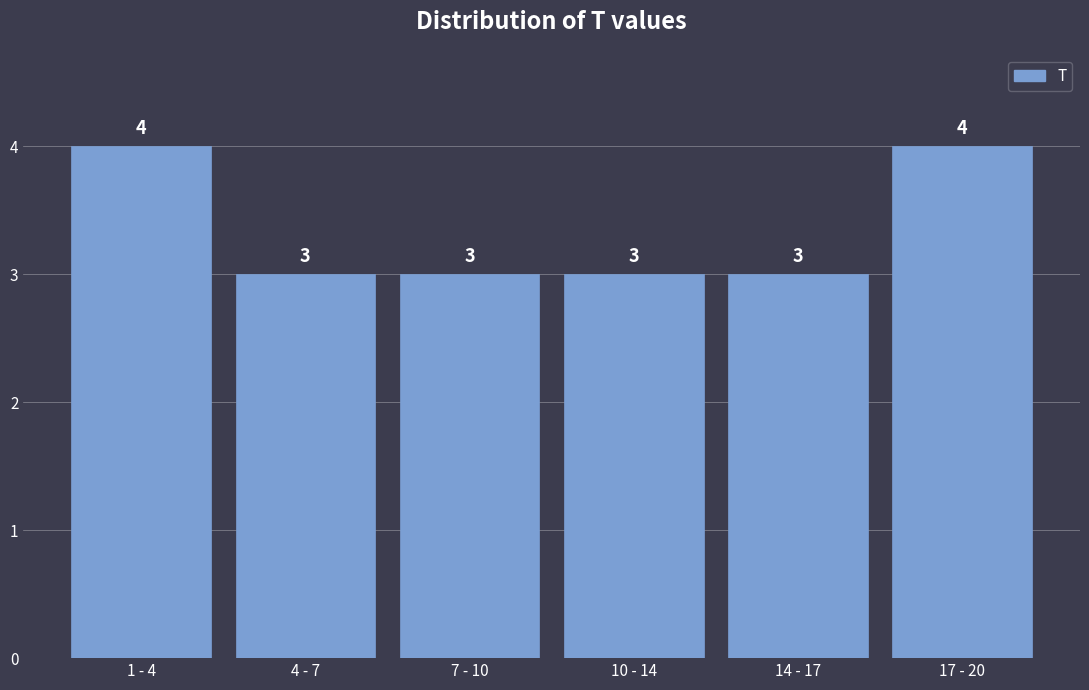

Reading right to left, what are all the values shown in this chart?

17 - 20=4	14 - 17=3	10 - 14=3	7 - 10=3	4 - 7=3	1 - 4=4